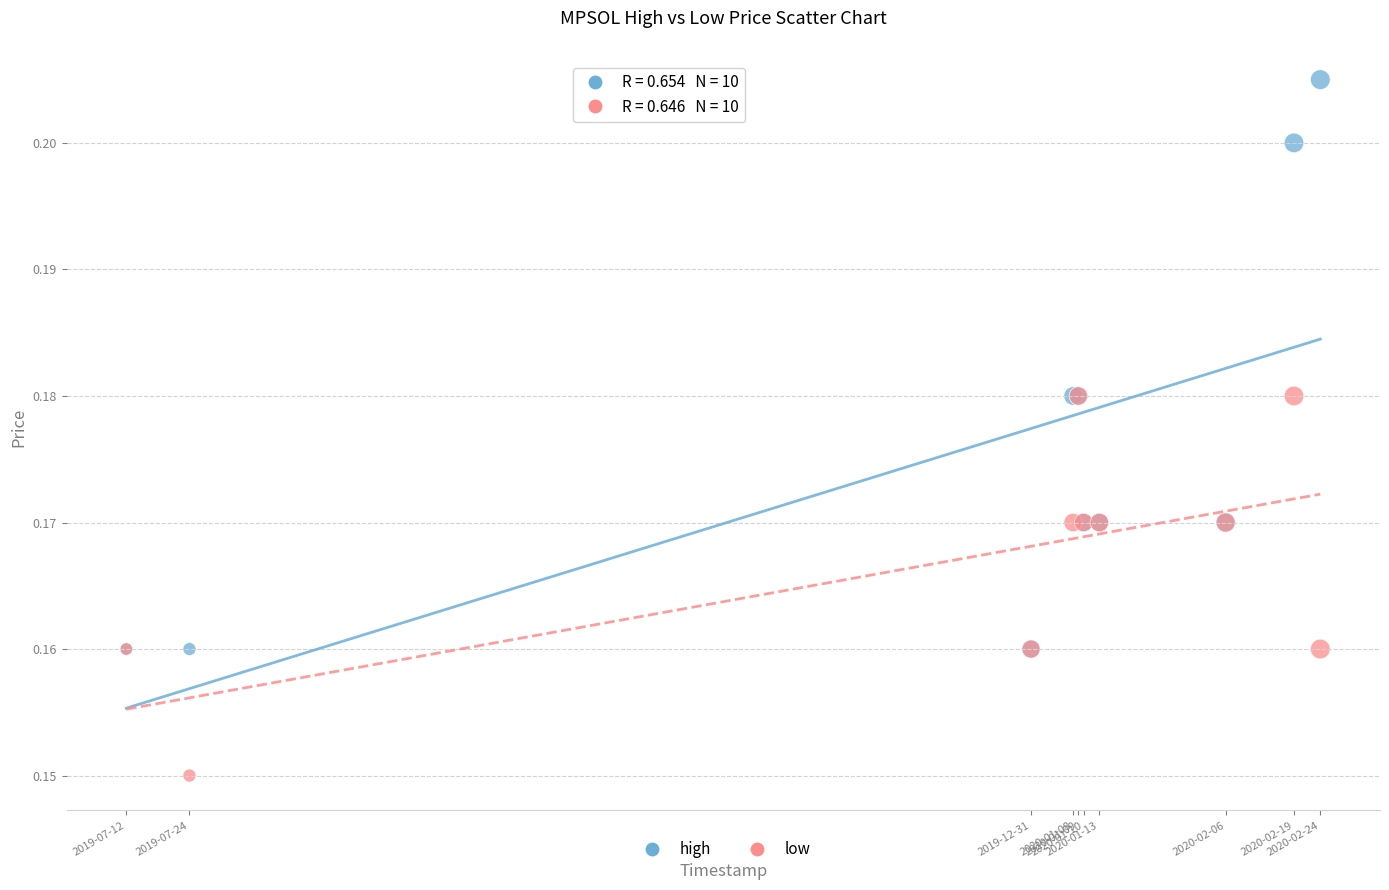

Which series reaches the minimum Y coordinate?

low